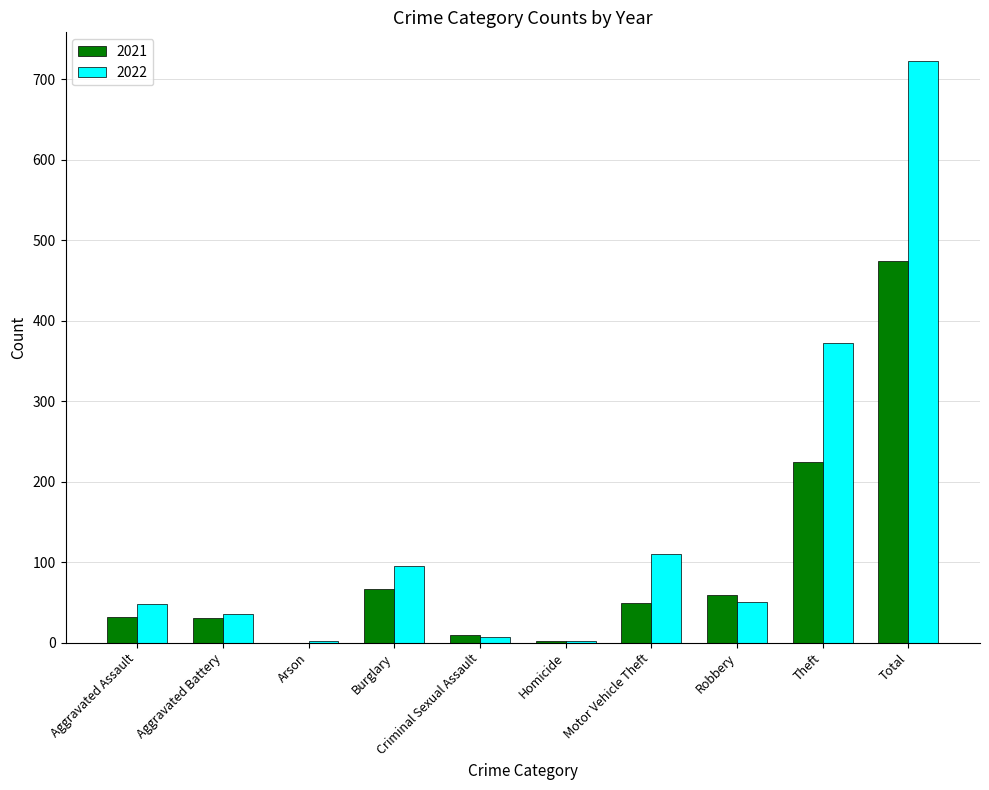

Are the bars grouped side by side (vs. stacked)?

Yes